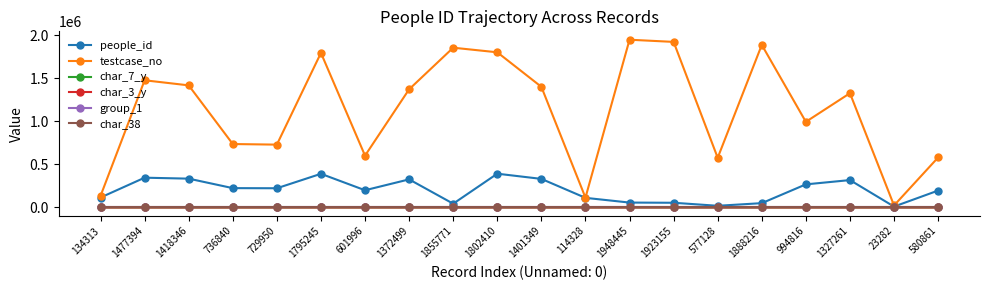

At how many categories does at least one series exceed 269223?

17